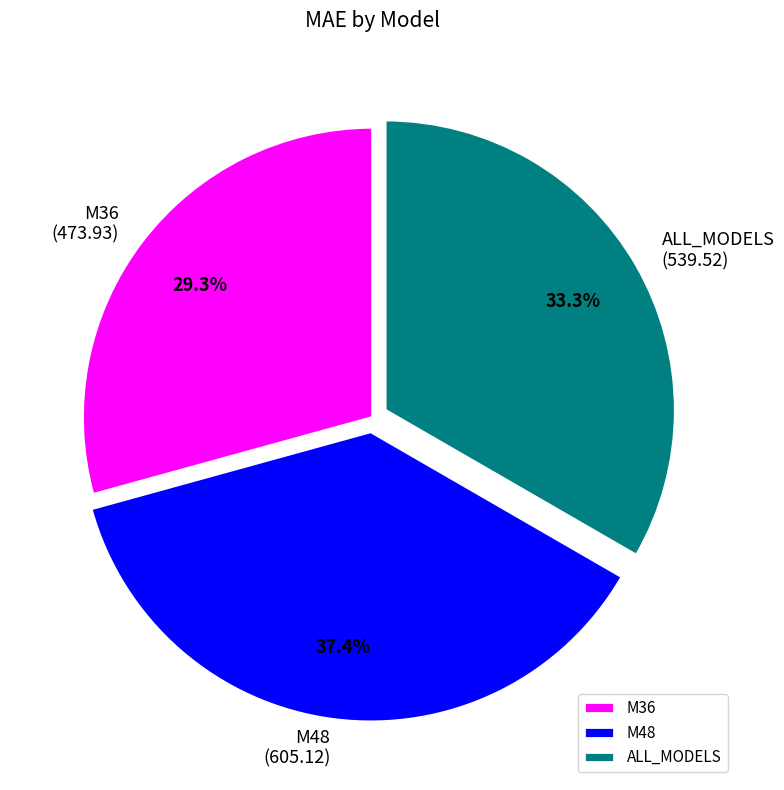

The M36 slice represents 29% of the pie. True or false?

True